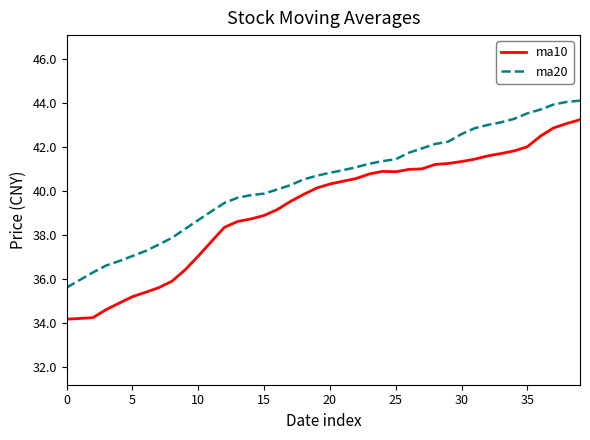

What is the smallest value displayed?

34.2